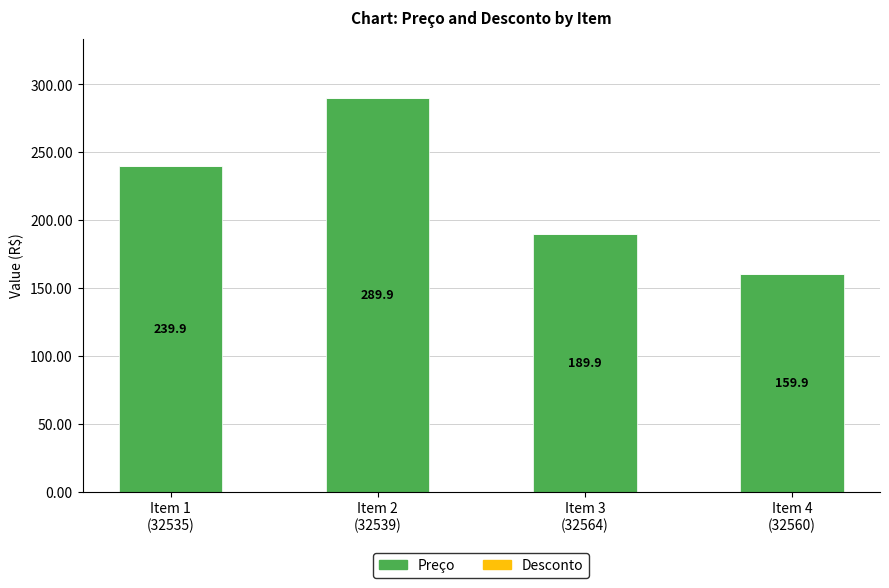

What is the difference between the maximum and minimum values?

130.0